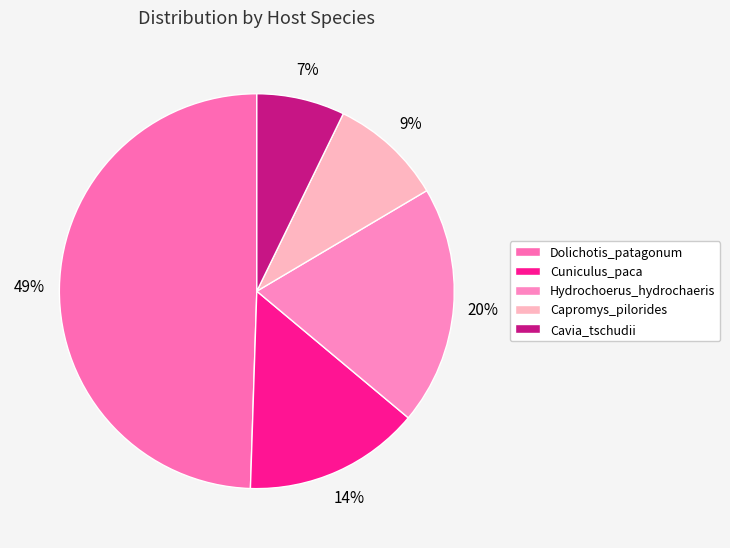

Count the number of slices in the pie.

5